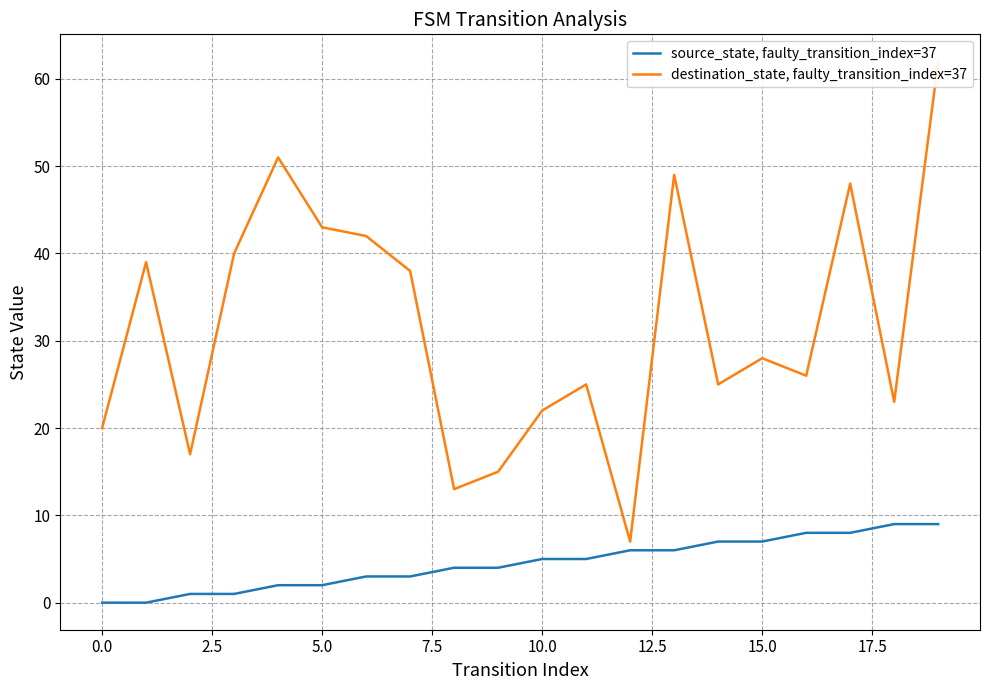

What is the highest value of the source_state, faulty_transition_index=37 series?

9